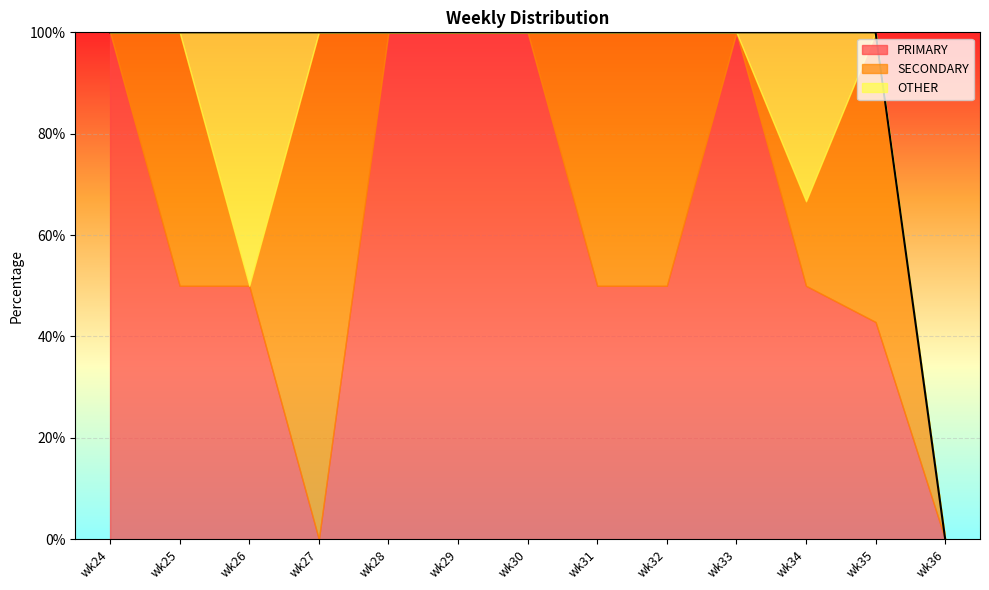

At which category does SECONDARY reach its first local peak?

wk25